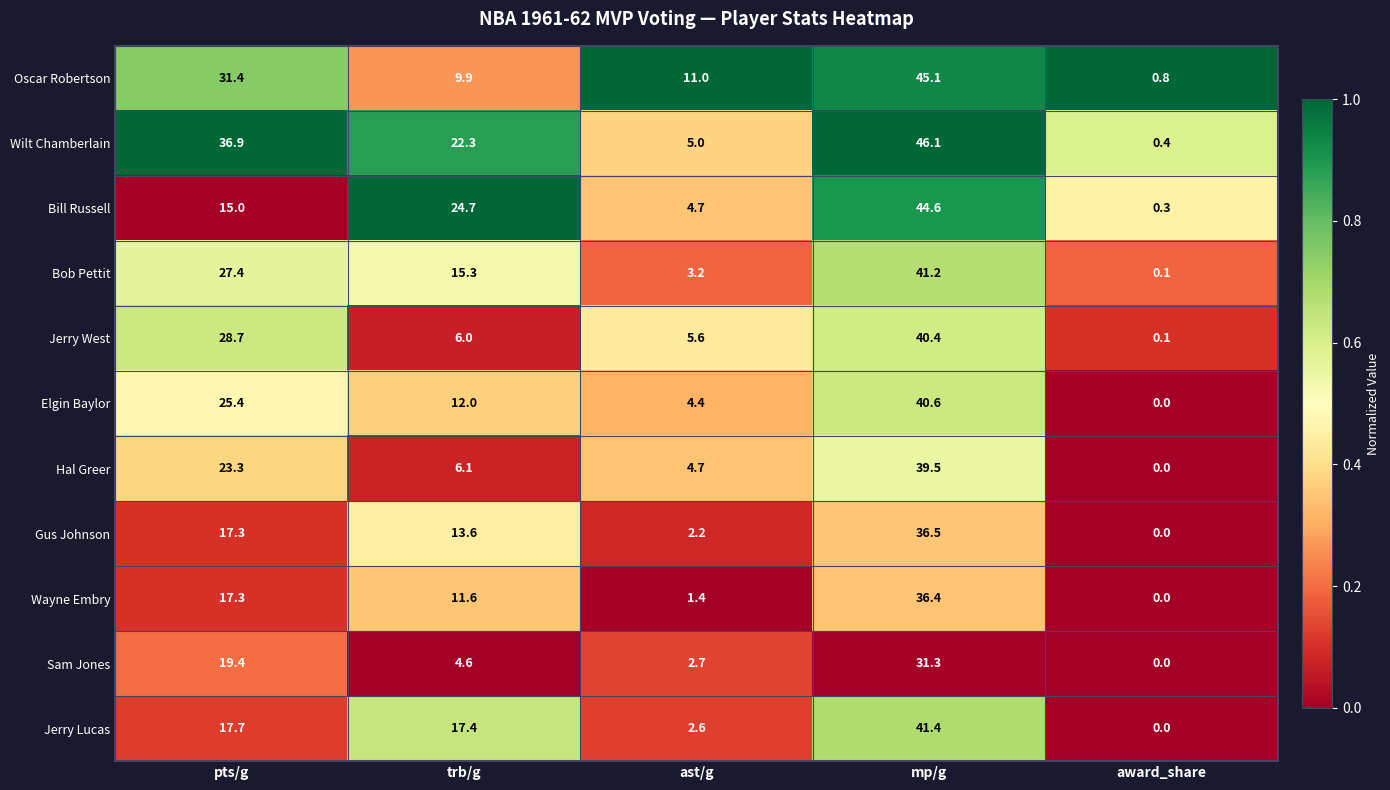

At which category is the sum across all series the highest?

mp/g